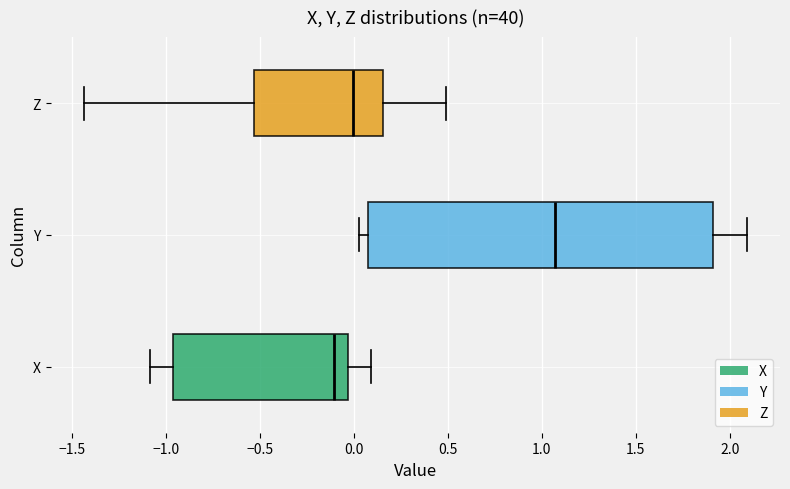

Reading bottom to top, read every box against the x-axis: the position of its median line, the range the box covers, and the ends of its whiskers. The values are not printed on the chart, so give them approximately, as read against the axis.

X: median -0.10, box -0.95 to -0.05, whiskers -1.10 to 0.10
Y: median 1.05, box 0.10 to 1.90, whiskers 0.05 to 2.10
Z: median 0.00, box -0.55 to 0.15, whiskers -1.45 to 0.50